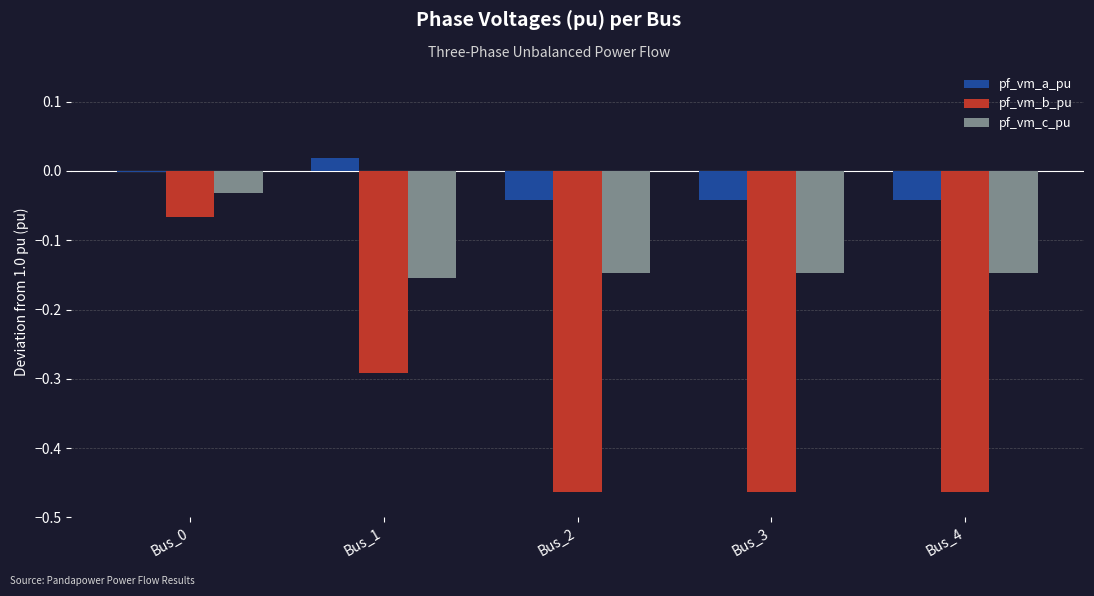

What is the sum of the pf_vm_b_pu values at Bus_1 and Bus_3?

-0.8